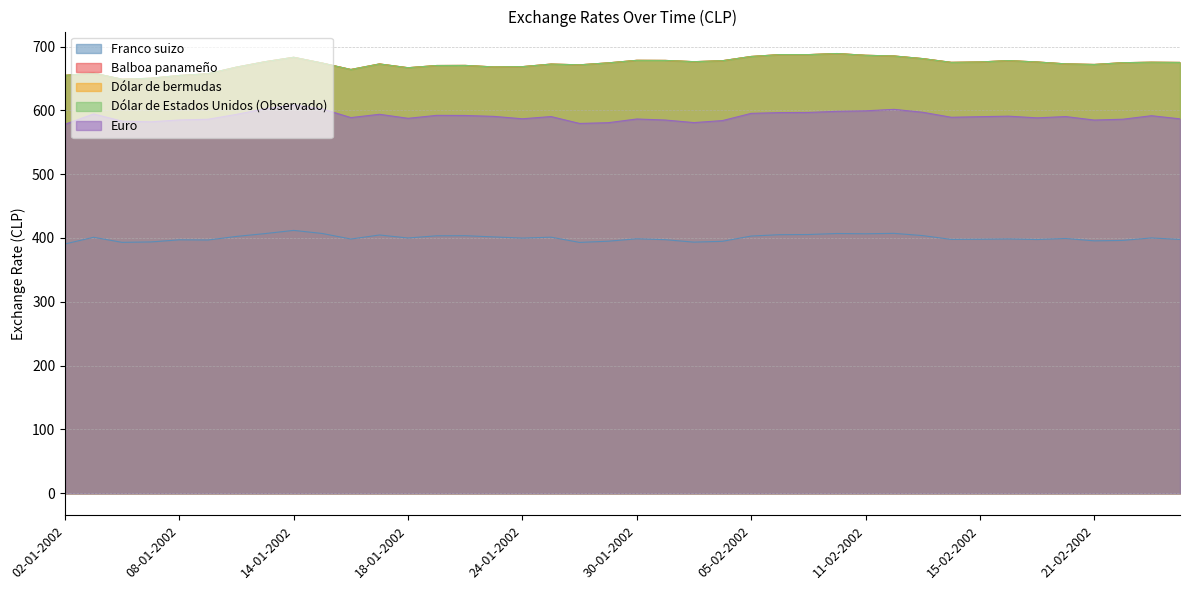

True or false: Balboa panameño and Franco suizo intersect in this chart.

False